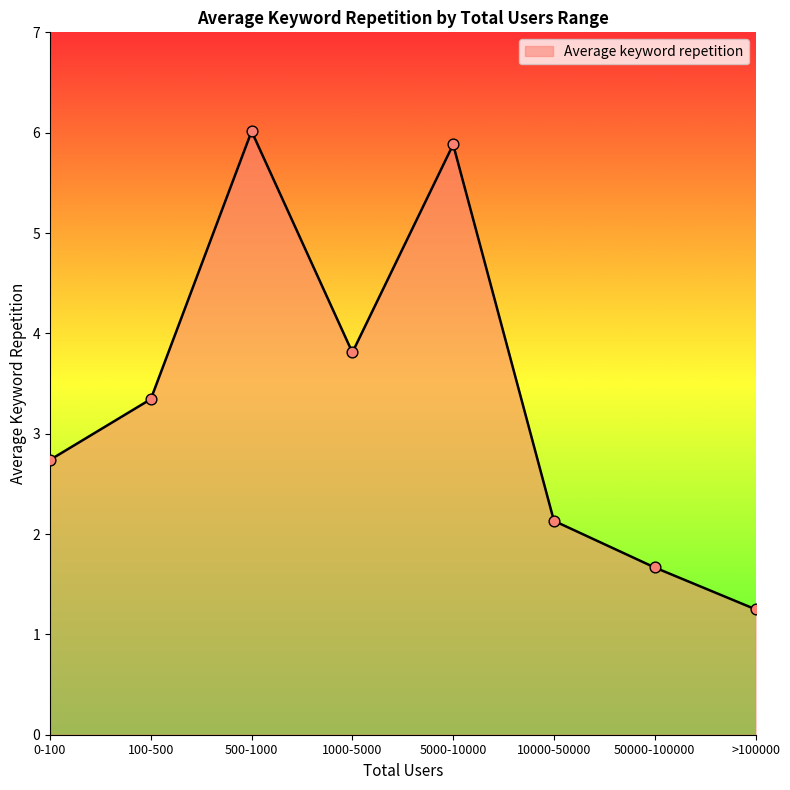

Approximately how many times larger is the value at 5000-10000 compared to 500-1000?

1.0